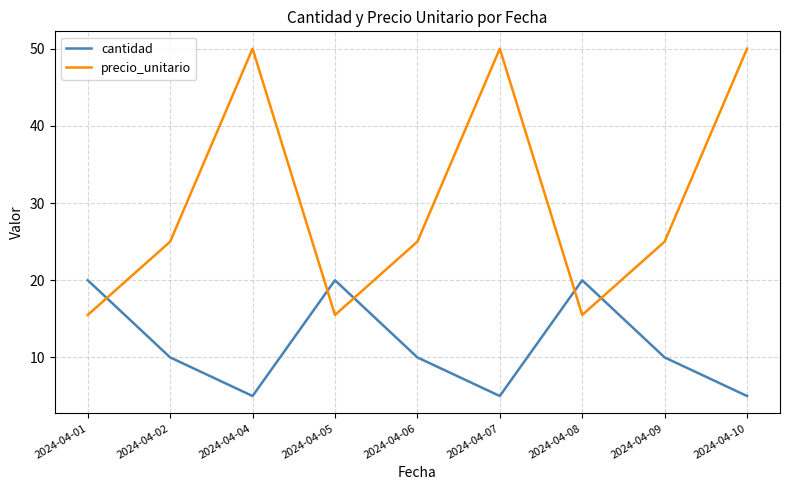

Which series changed the most between 2024-04-05 and 2024-04-07?

precio_unitario